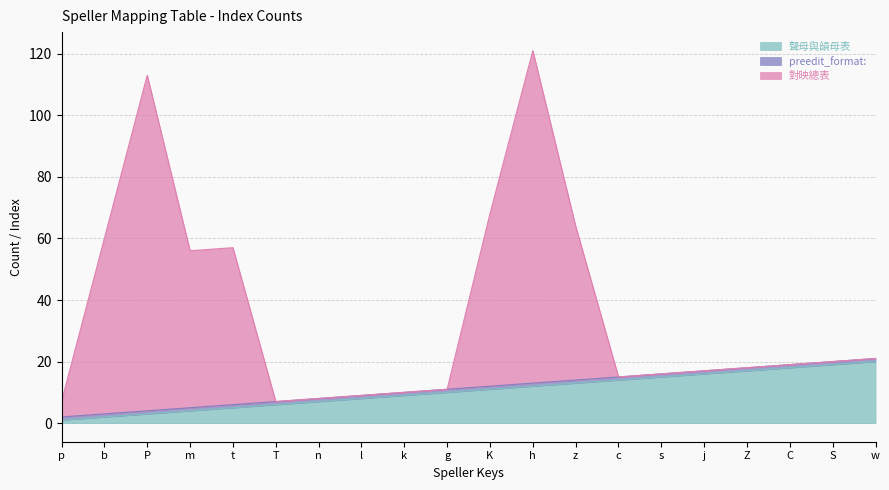

What is the difference between the 對映總表 values at j and k?

7